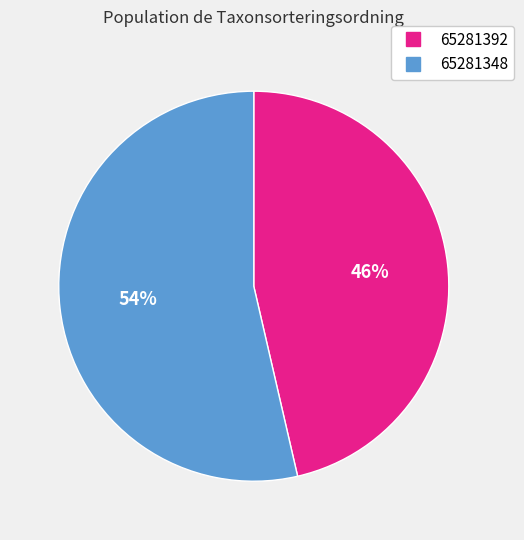

To the nearest percent, what is the combined percentage of 65281392 and 65281348?

100%